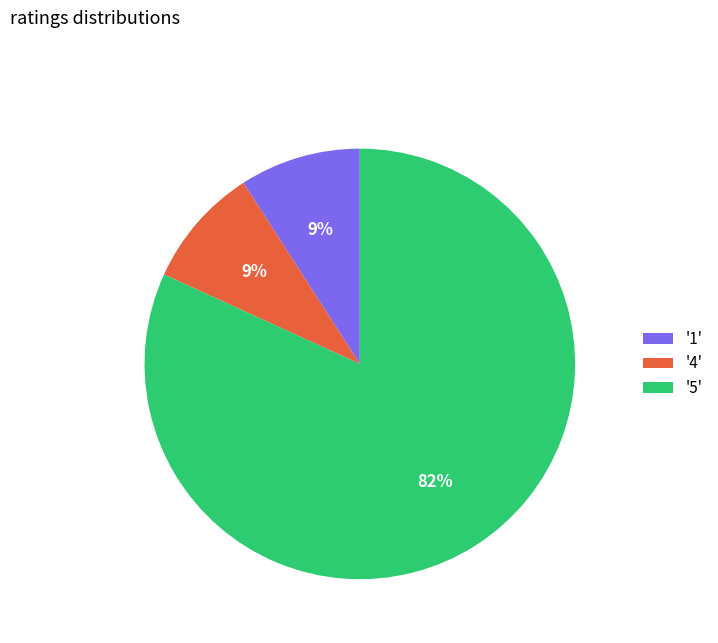

The '5' slice represents 82% of the pie. True or false?

True